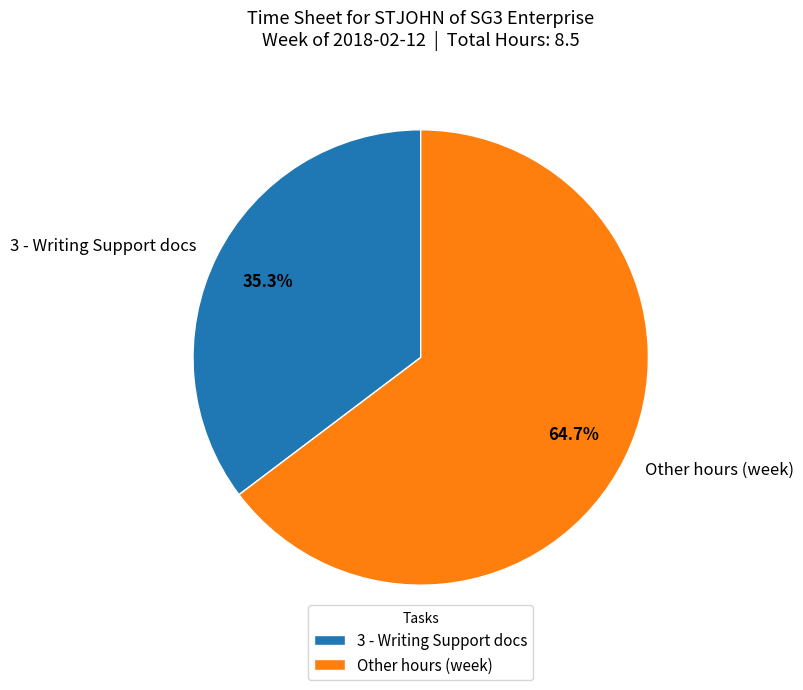

What is the majority slice?

Other hours (week)